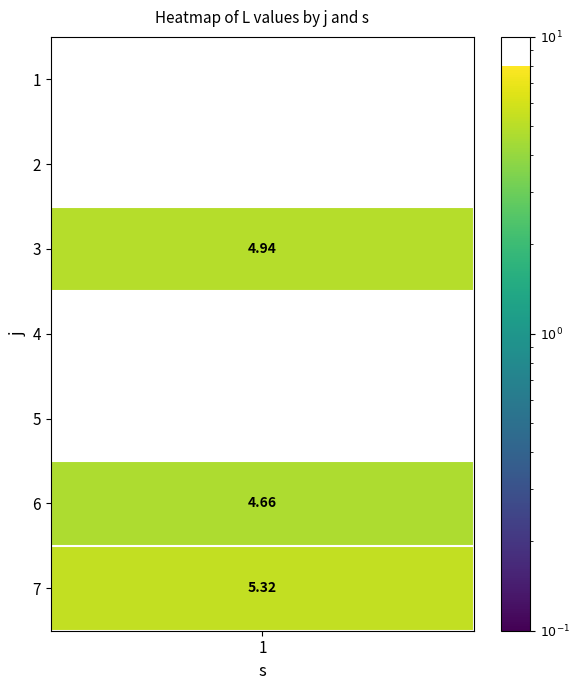

What value does the data have at 3?

4.9